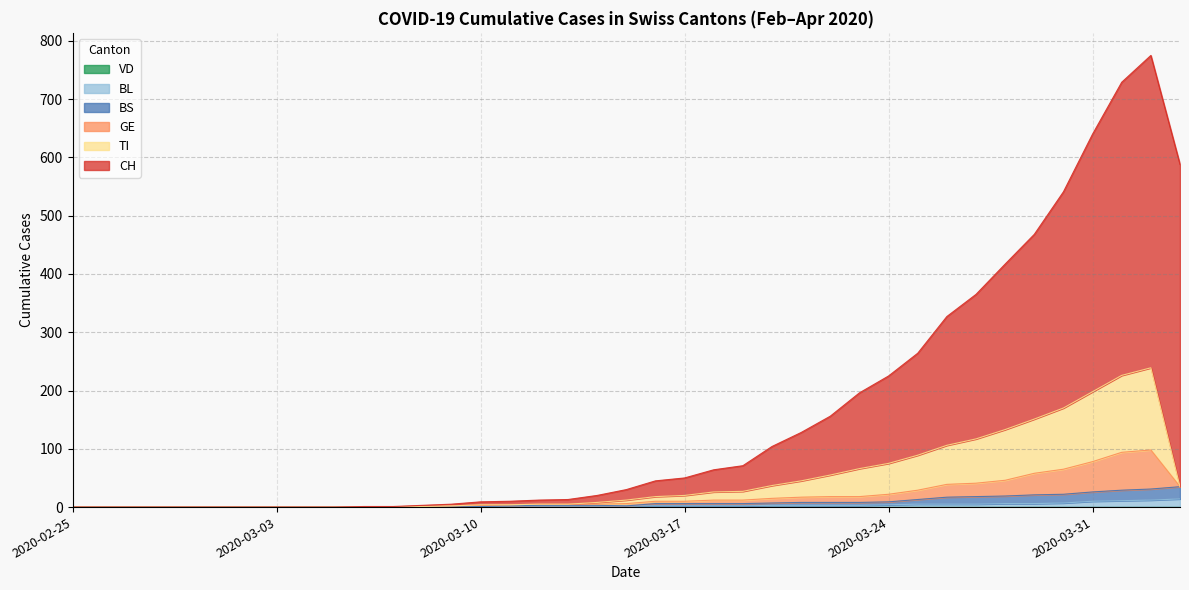

What is the label of the 38th point from the left?

2020-04-02